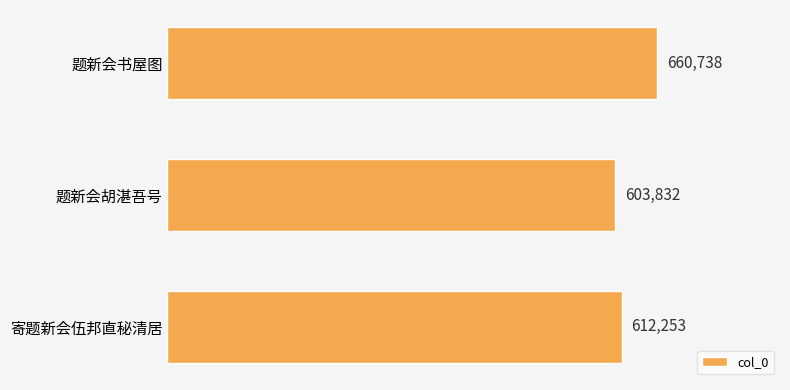

Rank the categories by value from highest to lowest.

题新会书屋图, 寄题新会伍邦直秘清居, 题新会胡湛吾号